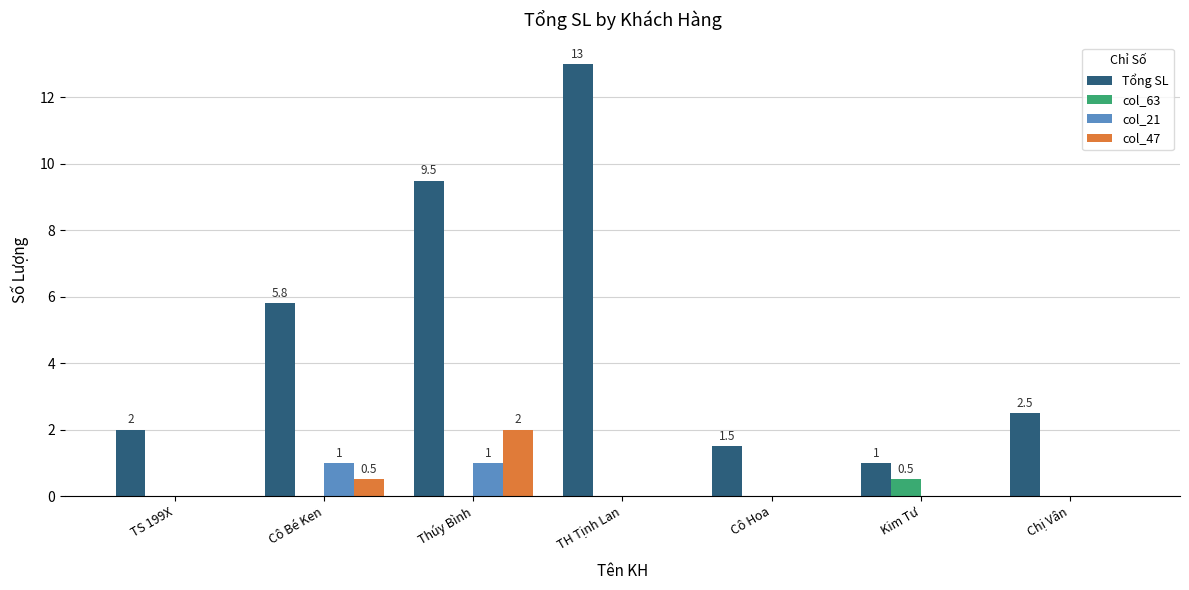

Between TS 199X and Chị Vân, which series saw the biggest shift?

Tổng SL